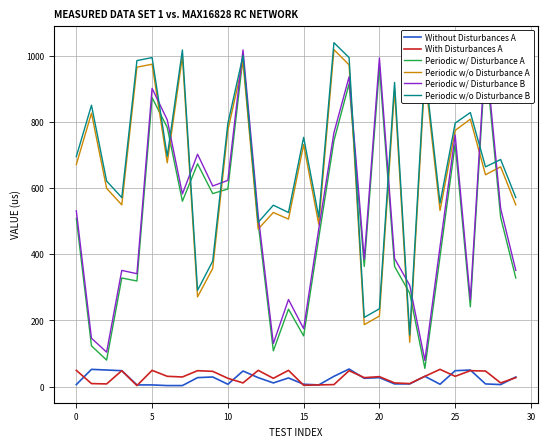

What is the minimum value for Periodic w/ Disturbance A?

55